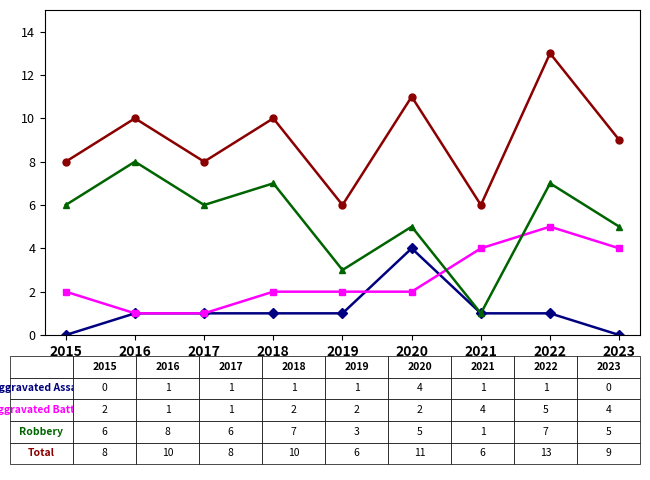

Which label corresponds to the largest value in the chart?

2022